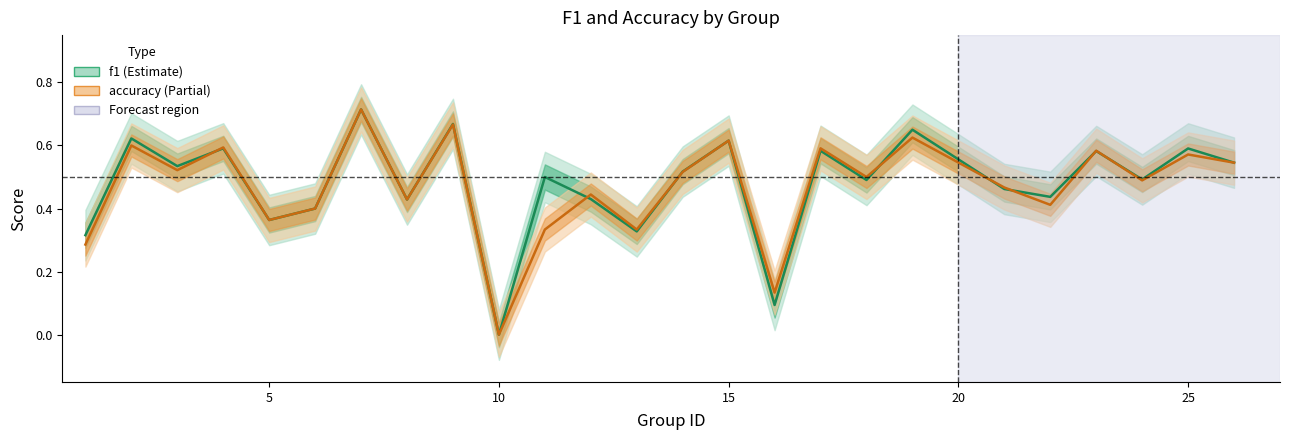

Reading left to right, what are all the values shown in this chart?

f1: 1=0.3	2=0.6	3=0.5	4=0.6	5=0.4	6=0.4	7=0.7	8=0.4	9=0.7	10=0.0	11=0.5	12=0.4	13=0.3	14=0.5	15=0.6	16=0.1	17=0.6	18=0.5	19=0.6	21=0.5	22=0.4	23=0.6	24=0.5	25=0.6	26=0.5
accuracy: 1=0.3	2=0.6	3=0.5	4=0.6	5=0.4	6=0.4	7=0.7	8=0.4	9=0.7	10=0.0	11=0.3	12=0.4	13=0.3	14=0.5	15=0.6	16=0.1	17=0.6	18=0.5	19=0.6	21=0.5	22=0.4	23=0.6	24=0.5	25=0.6	26=0.5